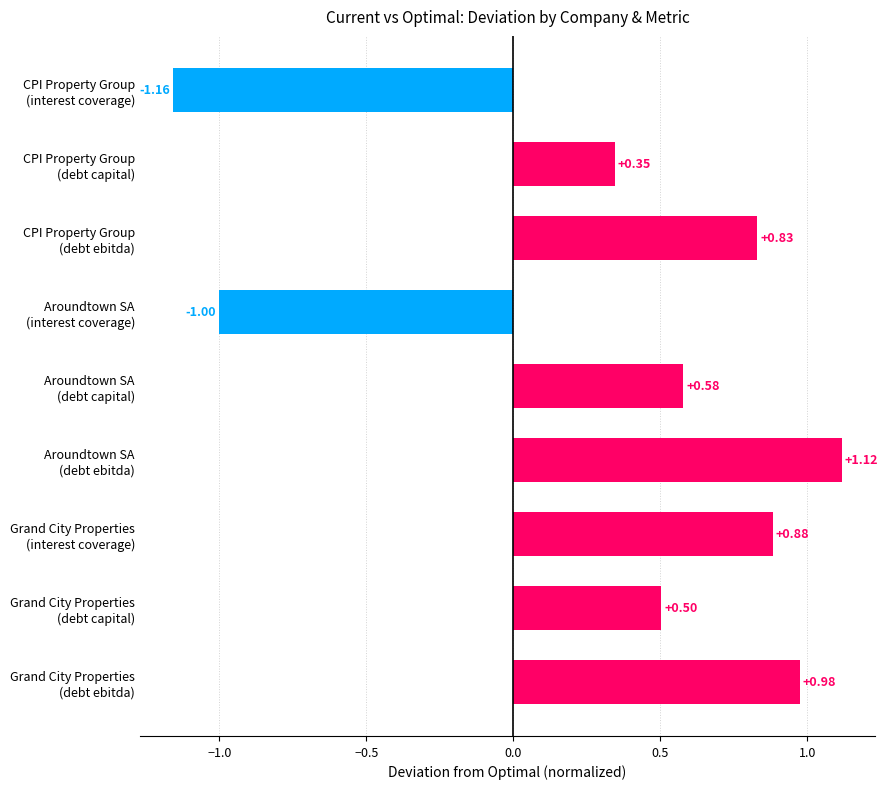

What is the difference between the second highest and second lowest values?

2.0